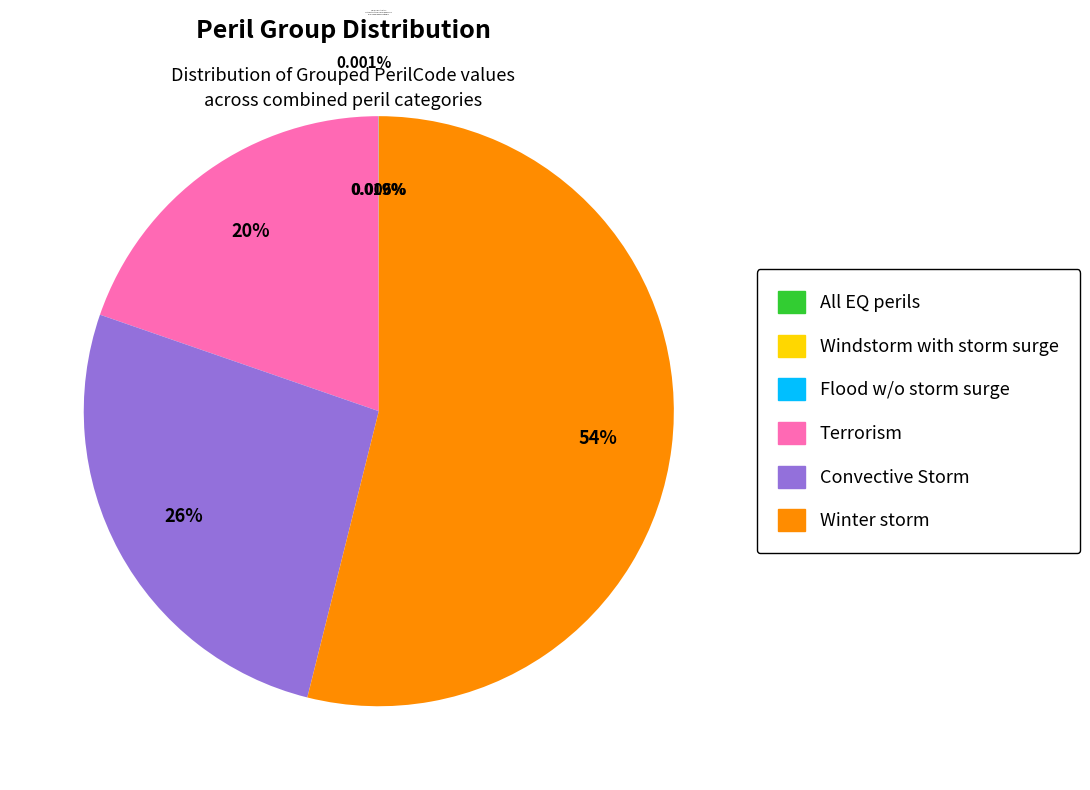

Is it true that Convective Storm is 26% of the pie?

True